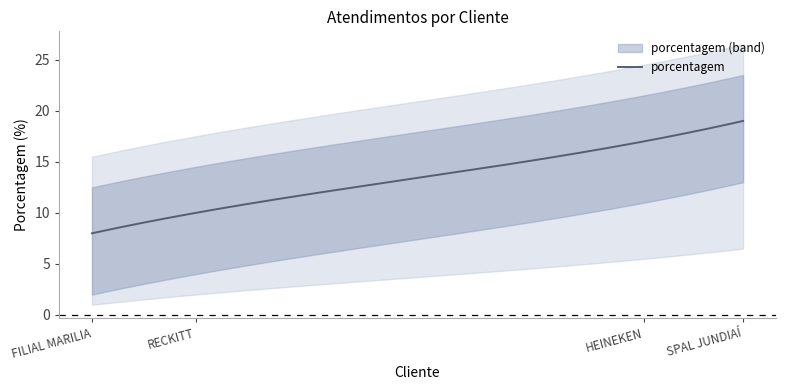

What position from the left is SPAL JUNDIAÍ?

1